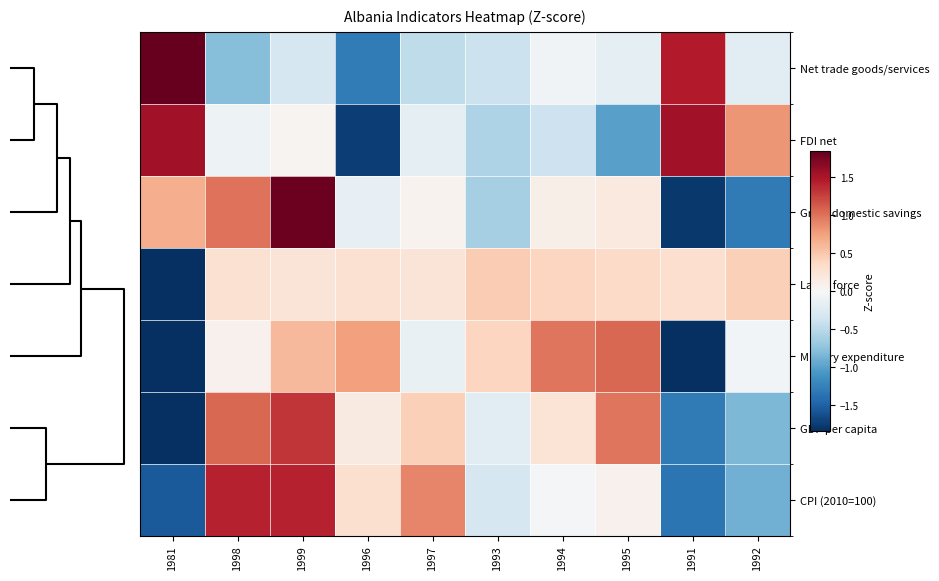

Reading left to right, list all the values displayed in this chart.

Net trade goods/services: 1981=2.2	1998=-0.8	1999=-0.3	1996=-1.3	1997=-0.5	1993=-0.4	1994=-0.1	1995=-0.2	1991=1.5	1992=-0.2
FDI net: 1981=1.5	1998=-0.1	1999=0.0	1996=-1.7	1997=-0.2	1993=-0.6	1994=-0.4	1995=-1.0	1991=1.5	1992=0.8
Gross domestic savings: 1981=0.7	1998=1.0	1999=1.8	1996=-0.1	1997=0.1	1993=-0.6	1994=0.1	1995=0.2	1991=-1.8	1992=-1.3
Labor force: 1981=-3.0	1998=0.3	1999=0.2	1996=0.3	1997=0.2	1993=0.5	1994=0.4	1995=0.4	1991=0.3	1992=0.4
Military expenditure: 1981=-1.8	1998=0.1	1999=0.6	1996=0.8	1997=-0.1	1993=0.4	1994=1.0	1995=1.1	1991=-1.8	1992=-0.0
GDP per capita: 1981=-1.9	1998=1.1	1999=1.3	1996=0.2	1997=0.4	1993=-0.2	1994=0.3	1995=1.0	1991=-1.3	1992=-0.8
CPI (2010=100): 1981=-1.5	1998=1.4	1999=1.4	1996=0.3	1997=0.9	1993=-0.3	1994=-0.0	1995=0.1	1991=-1.3	1992=-0.9